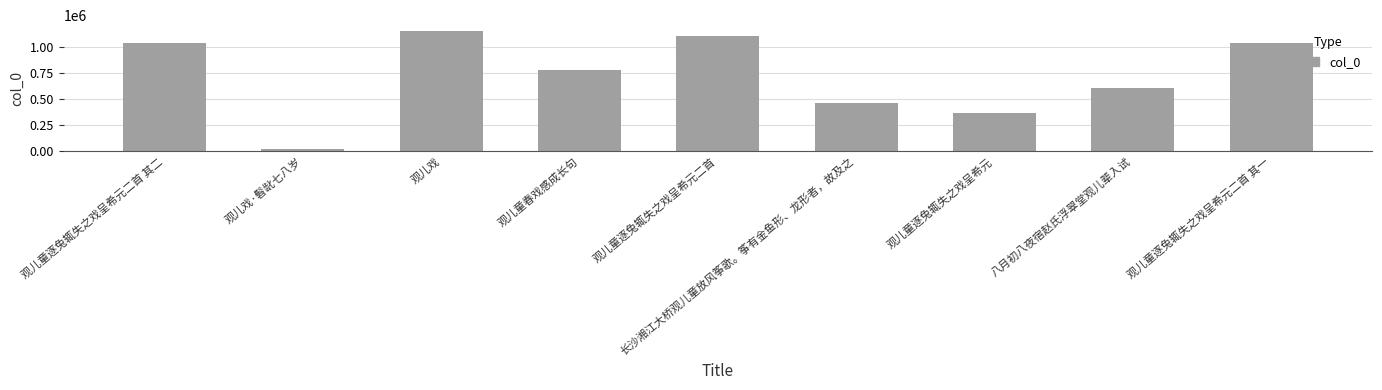

At which category does the chart reach its peak across all series?

观儿戏